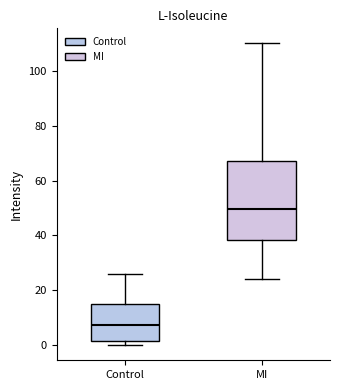

Where does the upper whisker of the box for Control end on the y-axis? The values are not printed on the chart, so give them approximately, as read against the axis.

26